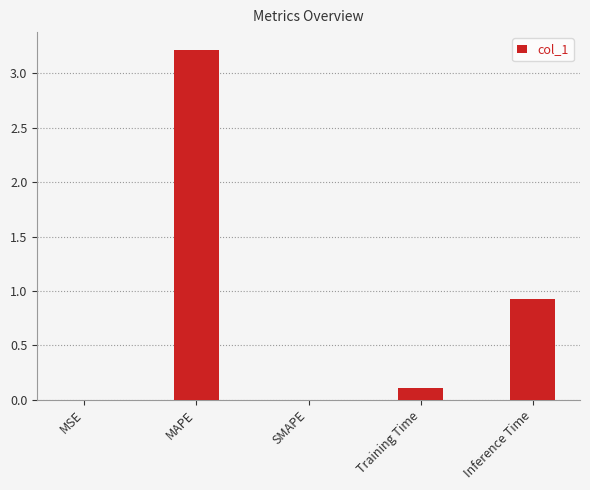

What is the maximum value shown in the chart?

3.2